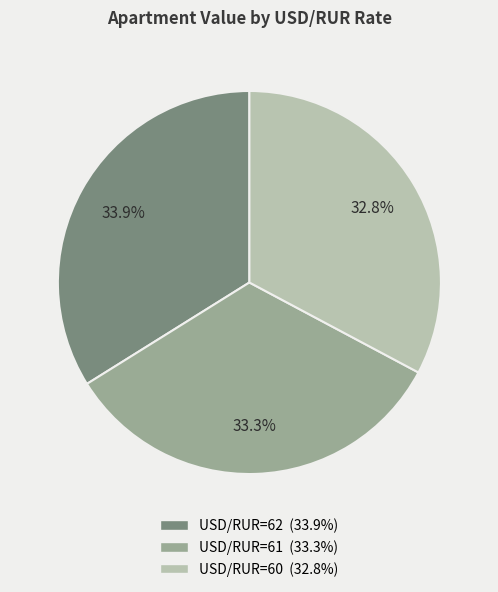

Is there a majority slice in this chart?

No